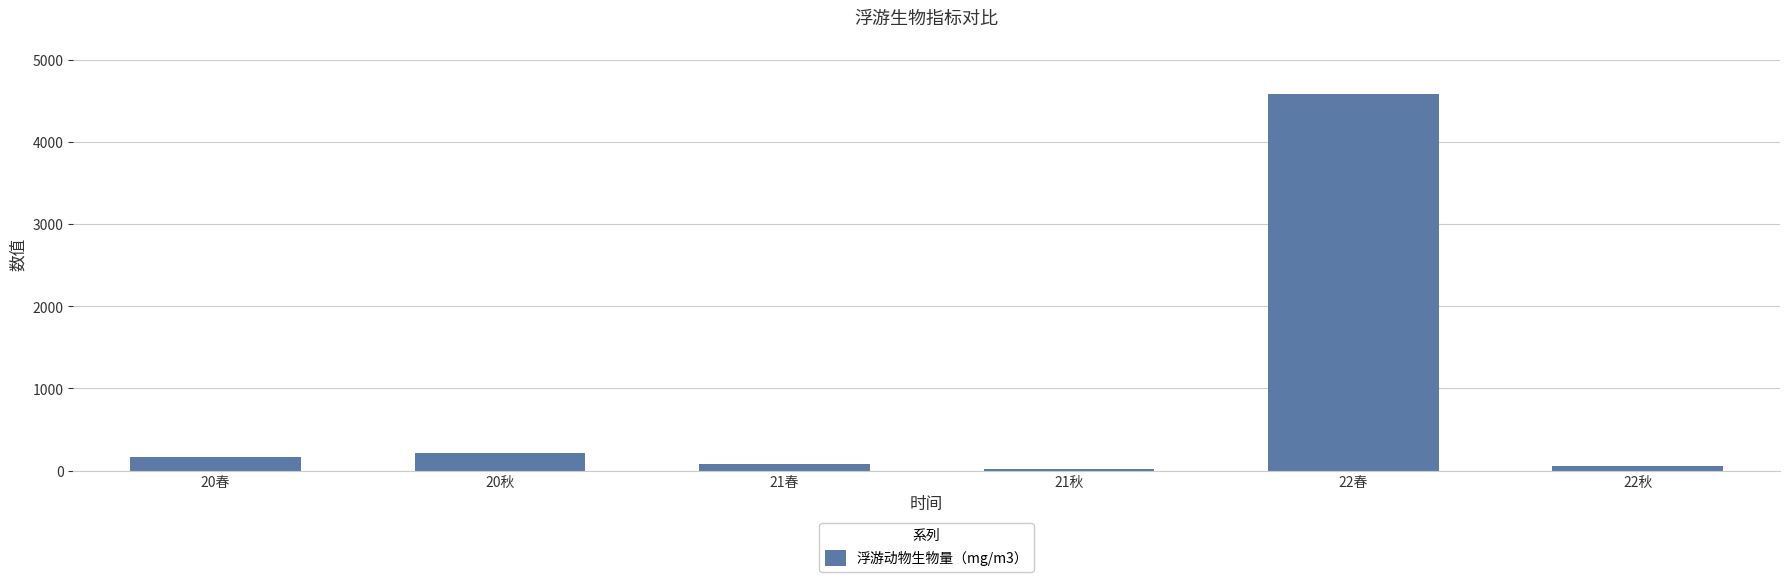

At which category does the chart reach its peak across all series?

22春